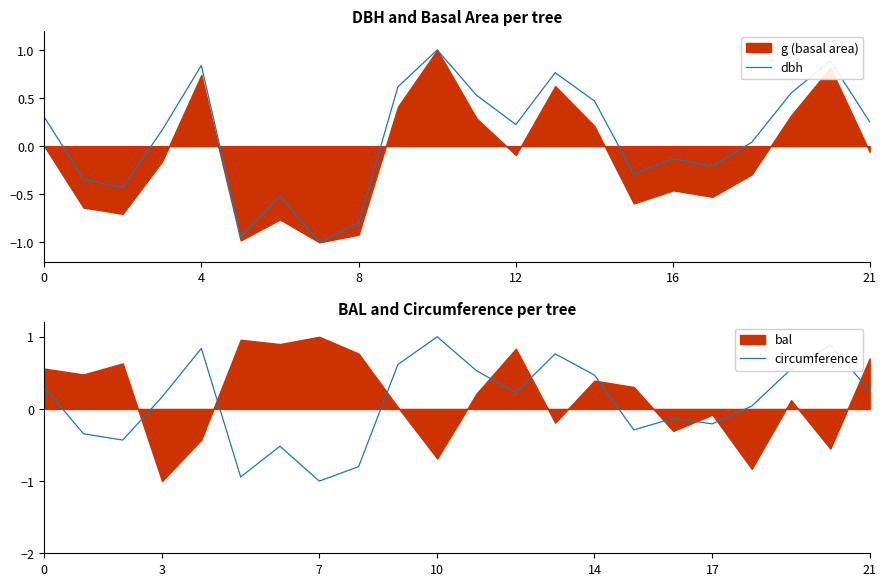

Which series has the largest total across all categories?

circumference